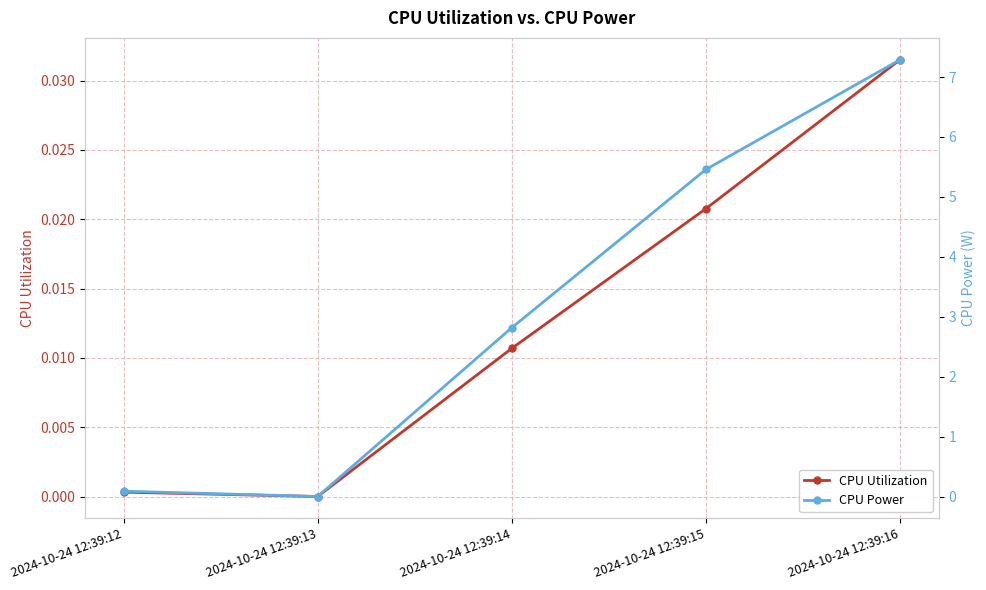

True or false: CPU Power and CPU Utilization cross at least once.

False